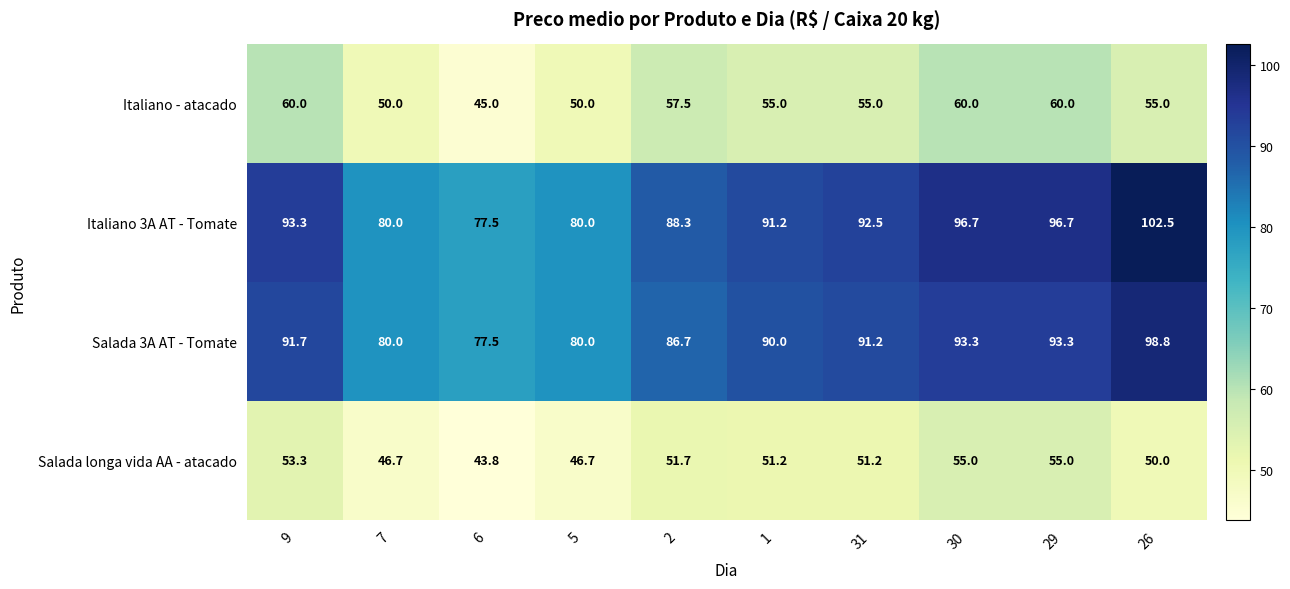

Is it true that Italiano 3A AT - Tomate equals 96.7 at 29?

True